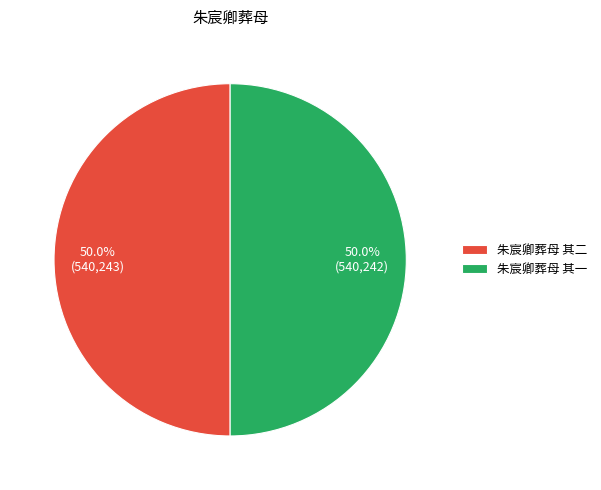

Combined, what portion of the pie is 朱宸卿葬母 其一 and 朱宸卿葬母 其二?

100.0%